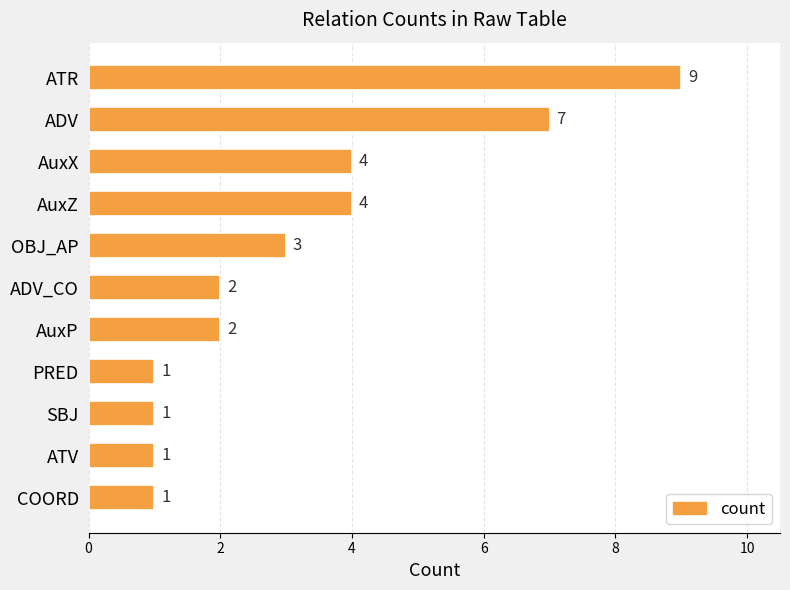

True or false: the data shows 3 at ADV_CO.

False